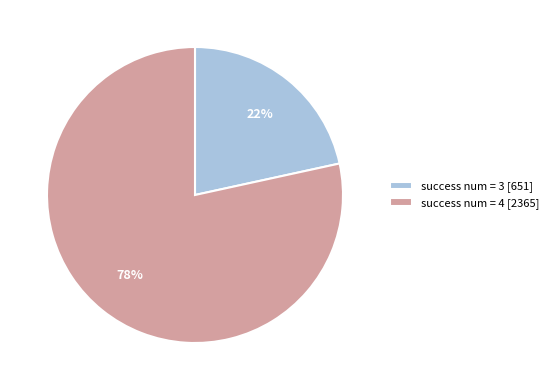

Rank the categories by value from lowest to highest.

success num = 3 [651], success num = 4 [2365]